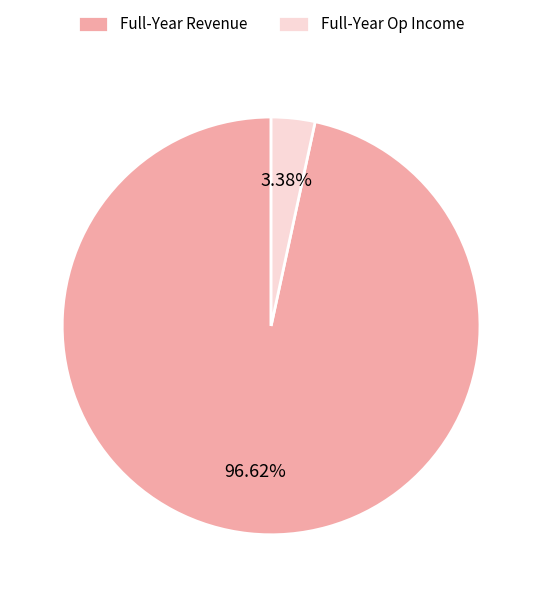

How many slices are in this pie chart?

2